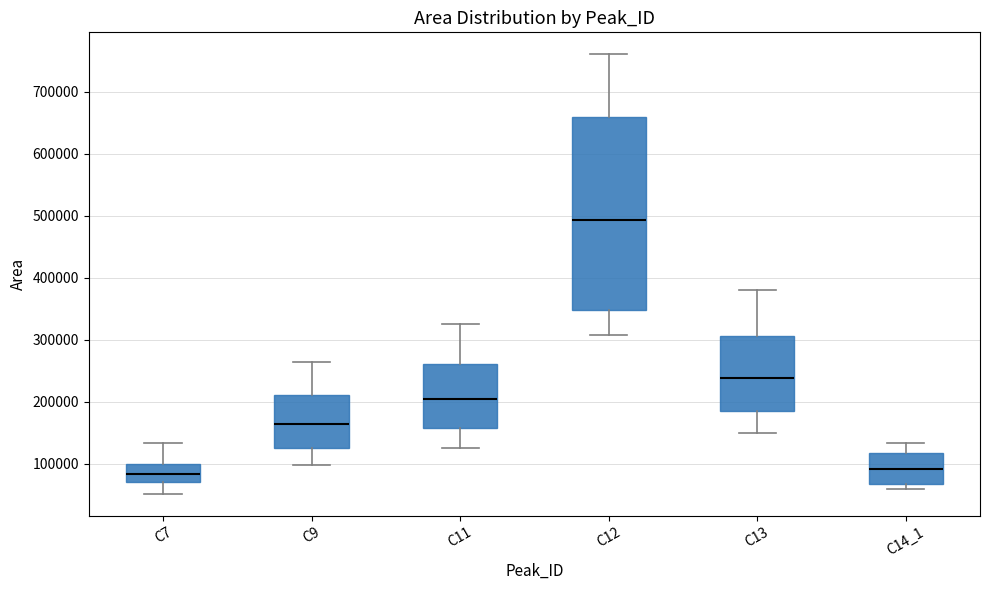

Where does the upper whisker of the box for C7 end on the y-axis? The values are not printed on the chart, so give them approximately, as read against the axis.

130000